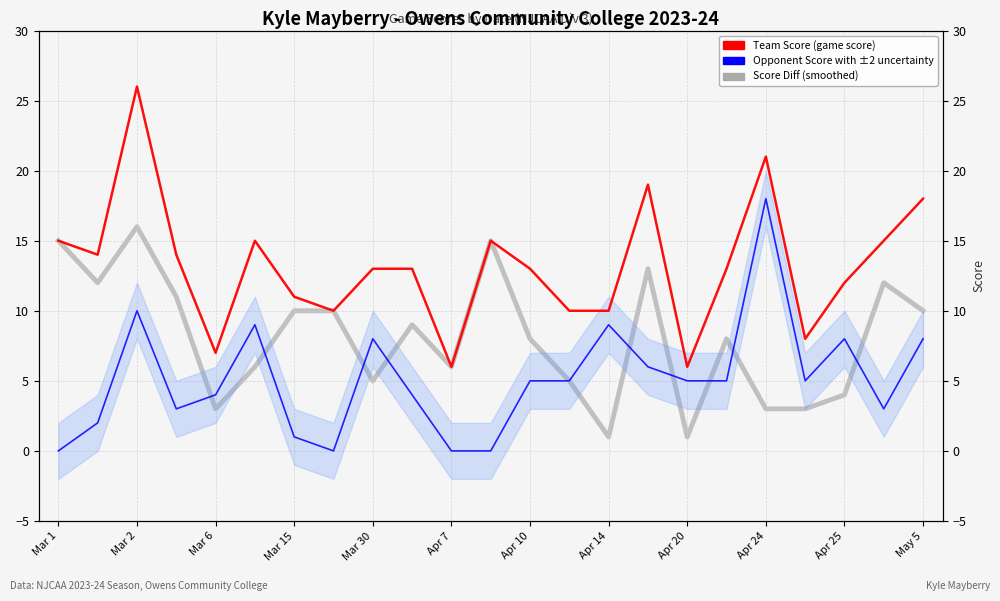

True or false: Opponent Score (Regional Expectation) and Team Score (Game Score) cross at least once.

False